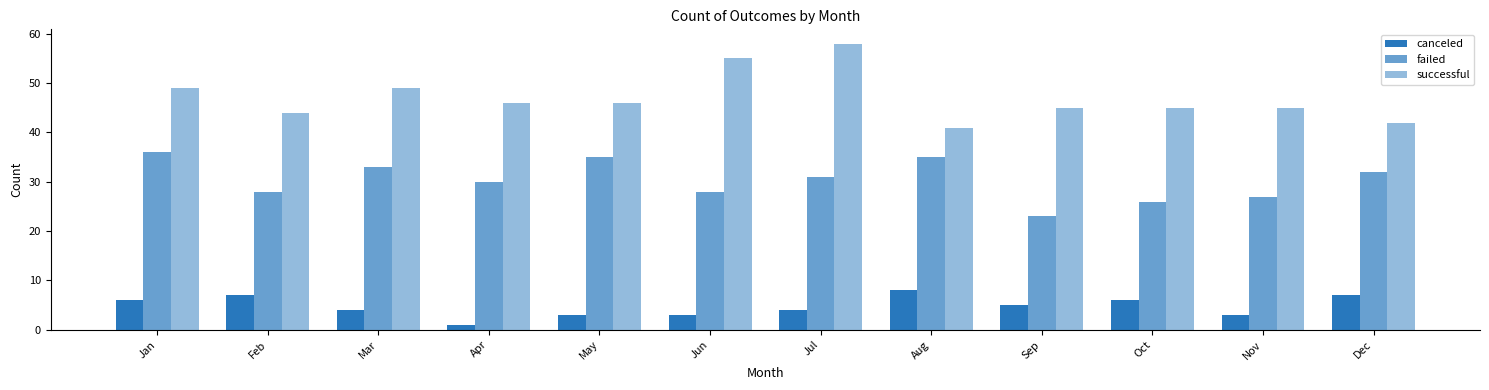

At which category is the sum across all series the highest?

Jul